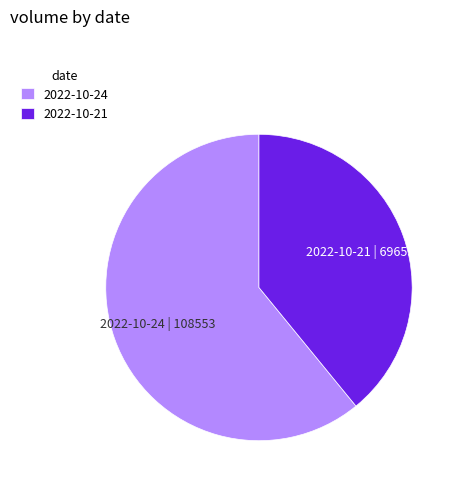

Combined, do 2022-10-24 and 2022-10-21 account for over 50%?

Yes